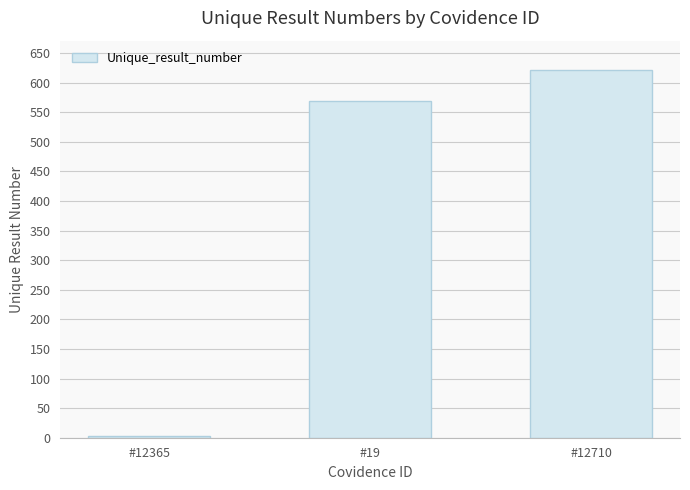

Rank the categories by value from lowest to highest.

#12365, #19, #12710